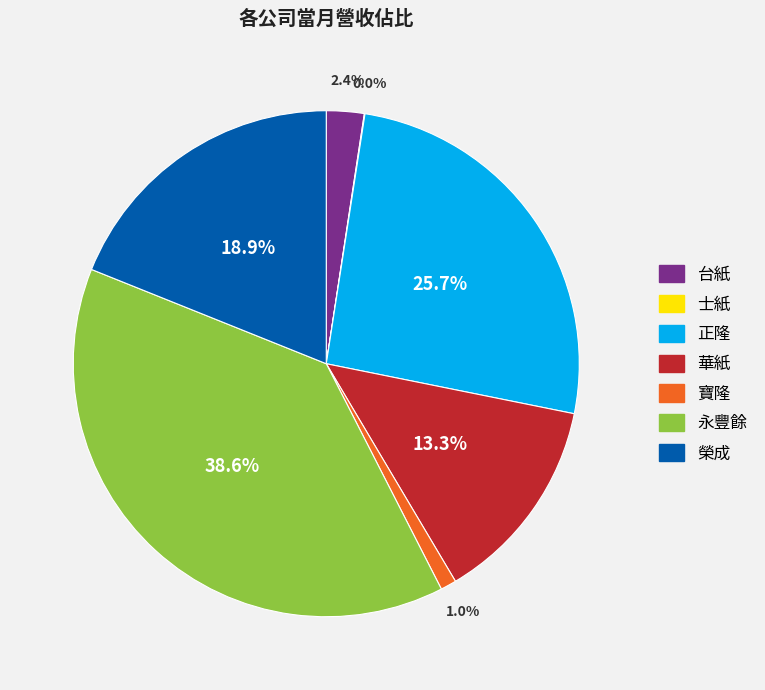

To the nearest percent, what is the combined percentage of 台紙 and 榮成?

21%